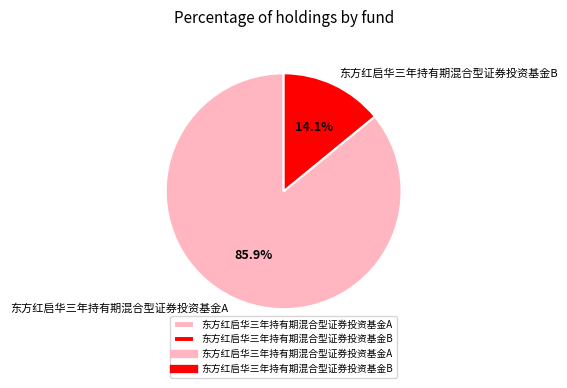

To the nearest percent, what is the difference between the 东方红启华三年持有期混合型证券投资基金A and 东方红启华三年持有期混合型证券投资基金B slice percentages?

72%